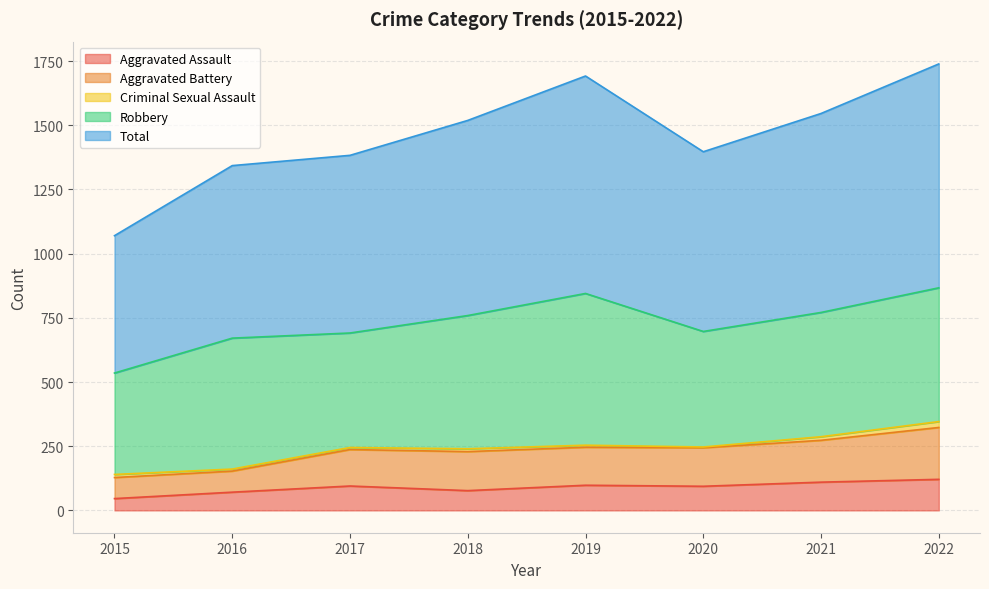

Where does the Aggravated Assault series first go above 95?

2019